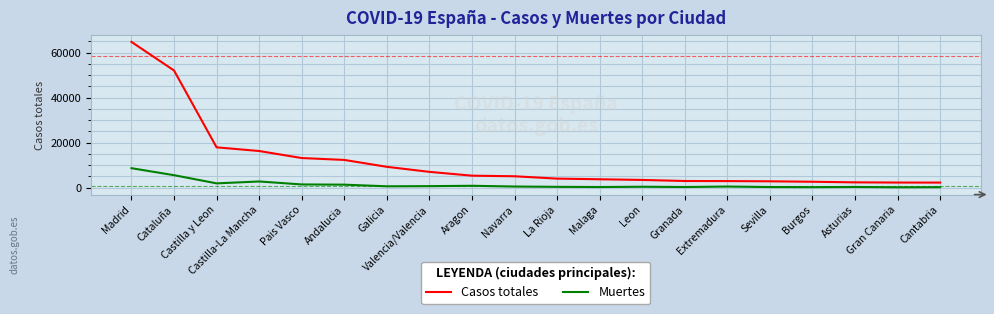

What are all the series names shown in the legend?

Casos totales, Muertes